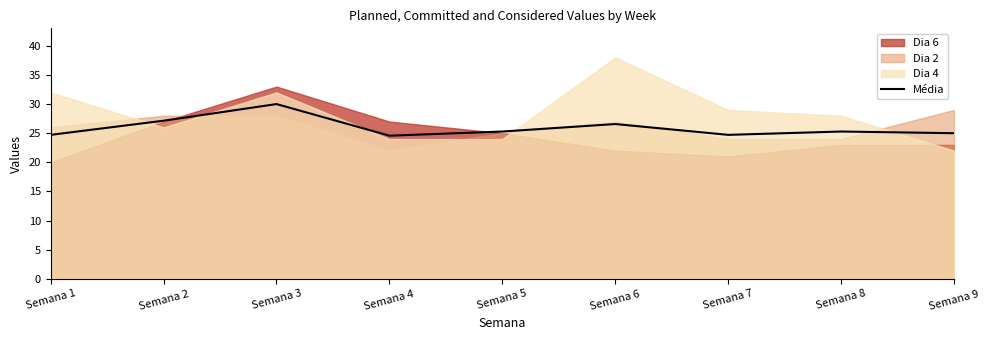

At which label does the data first exceed 25?

Semana 2